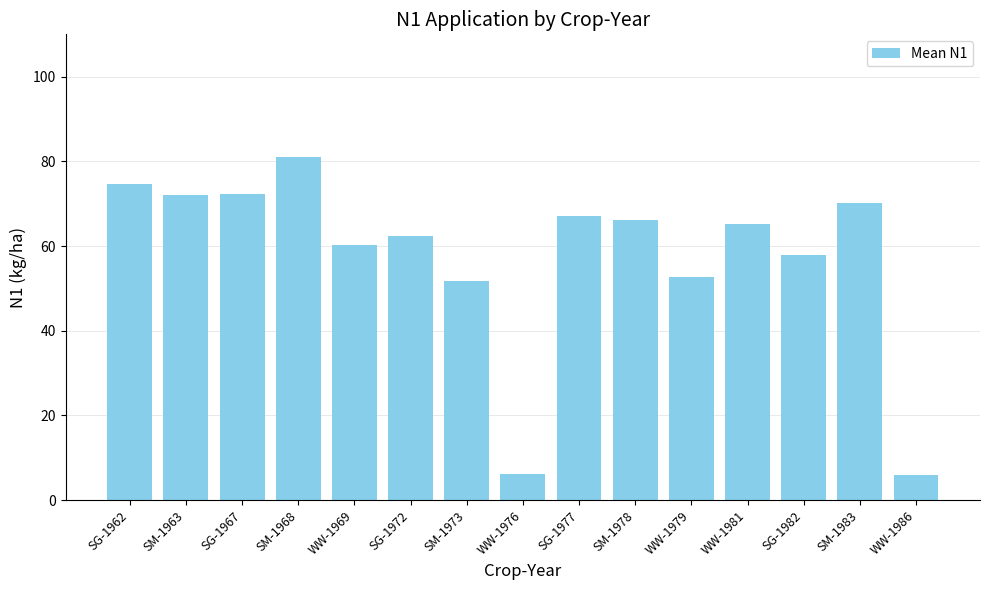

Where does the data first go above 65?

SG-1962